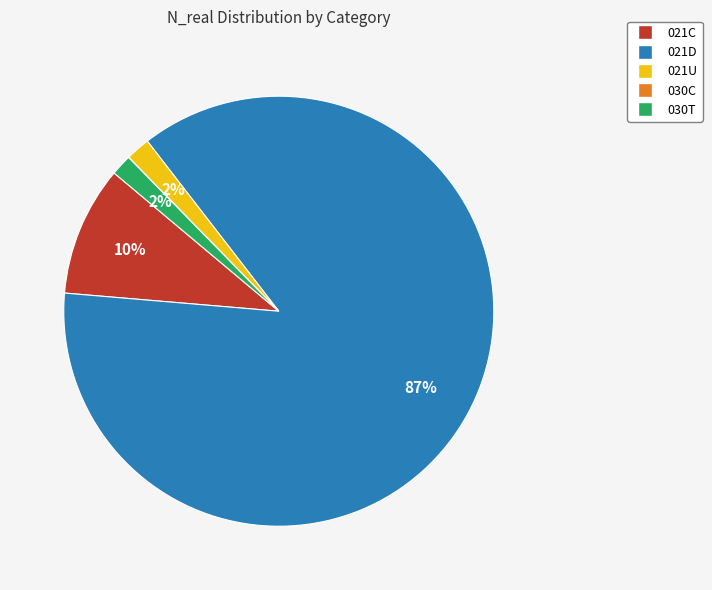

What is the majority slice?

021D